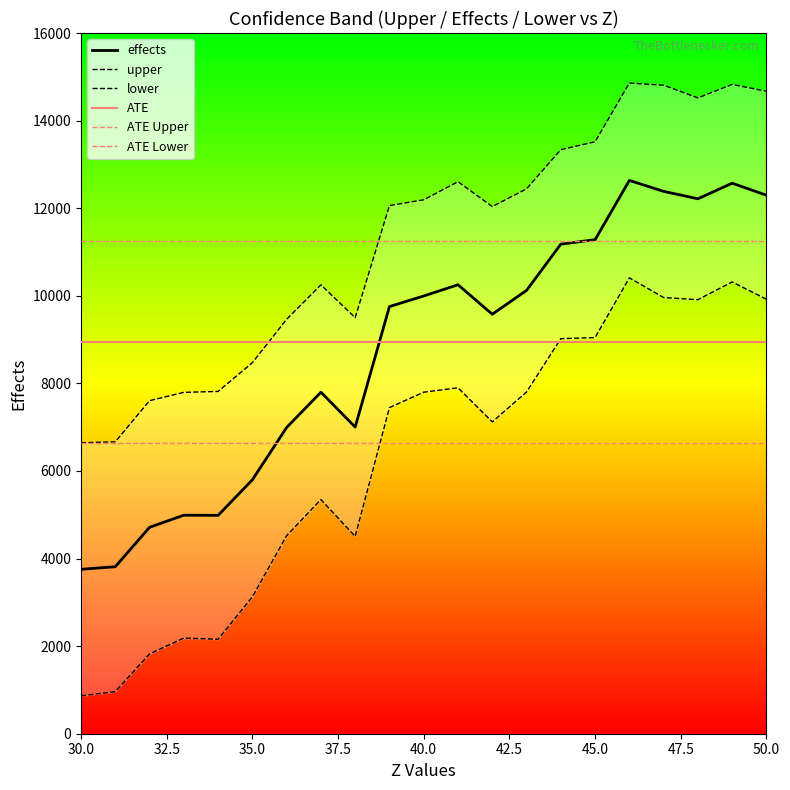

Count the number of data series in this chart.

3